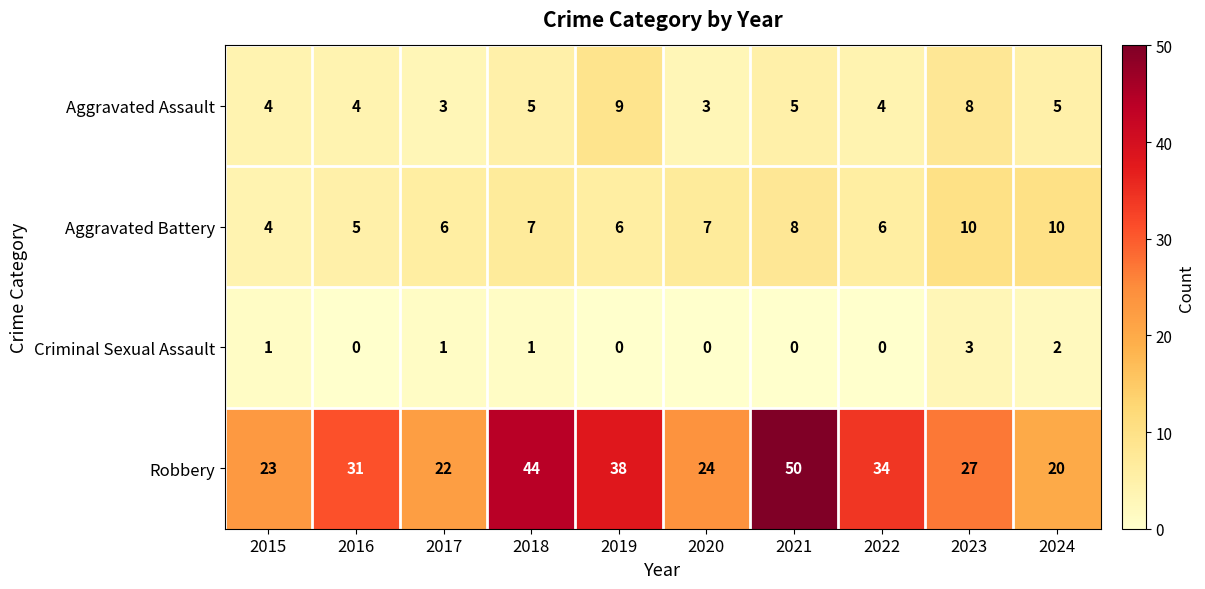

Which series has the widest spread of values?

Robbery